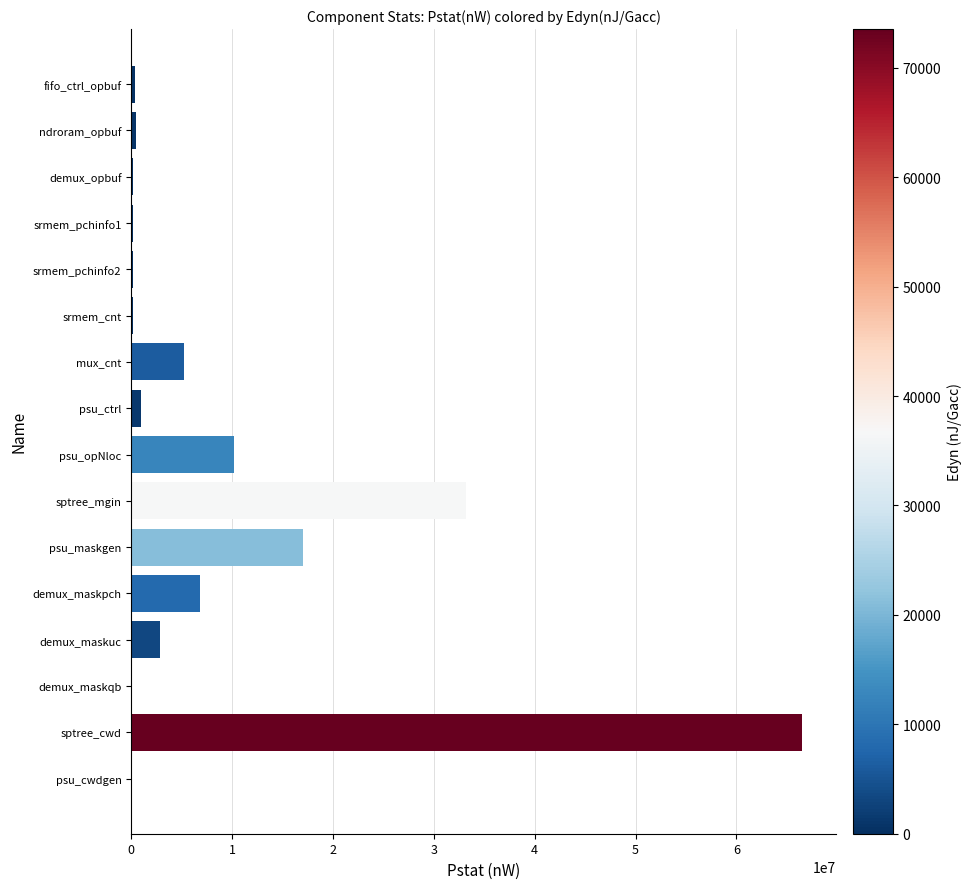

Are the bars horizontal?

Yes